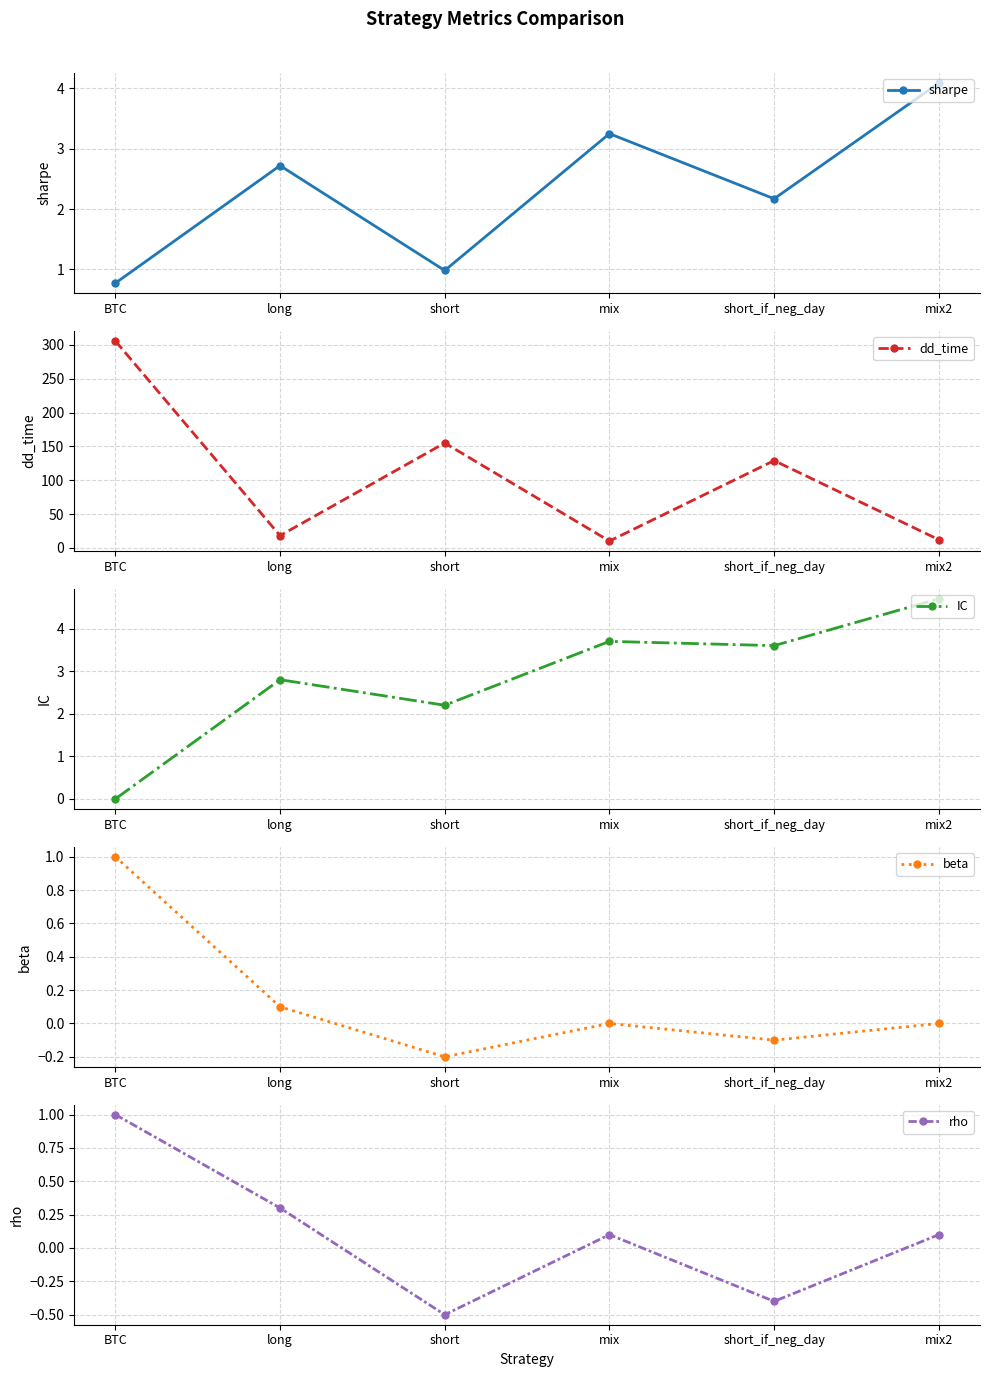

Which category has the highest value in the beta series?

BTC